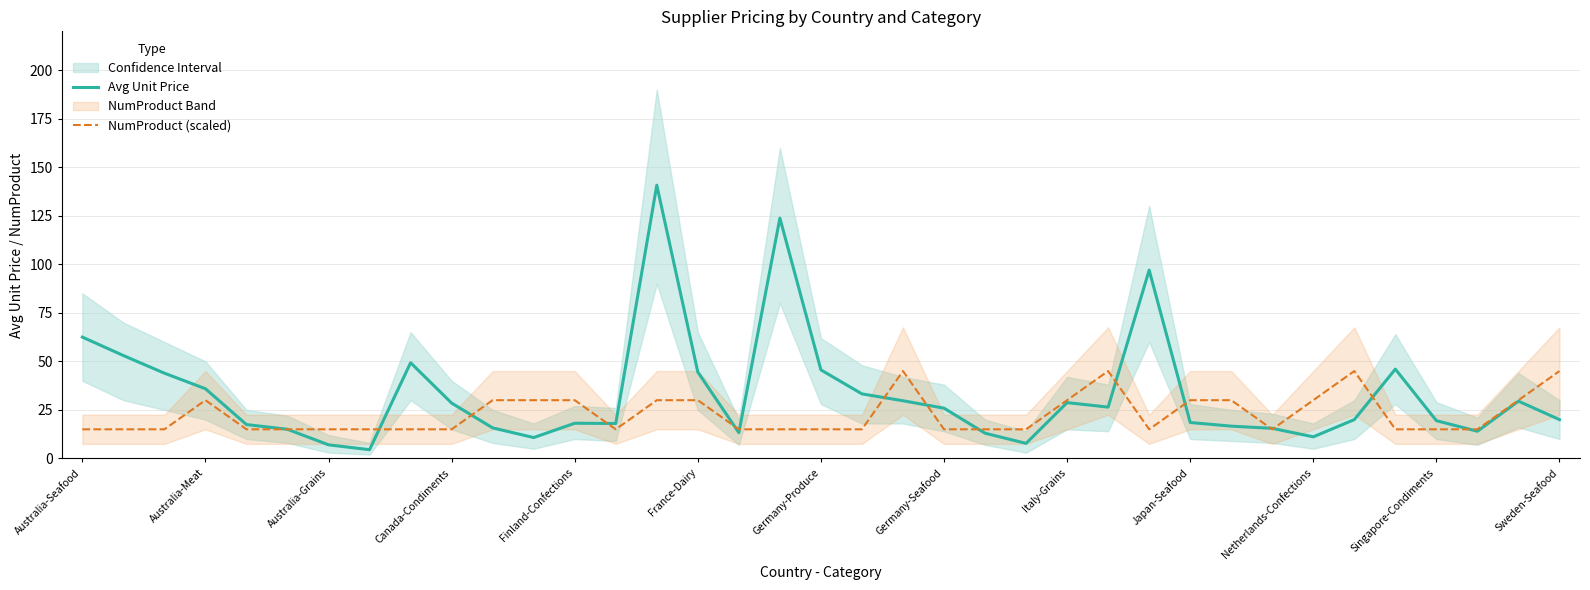

At how many categories does at least one series exceed 68?

3